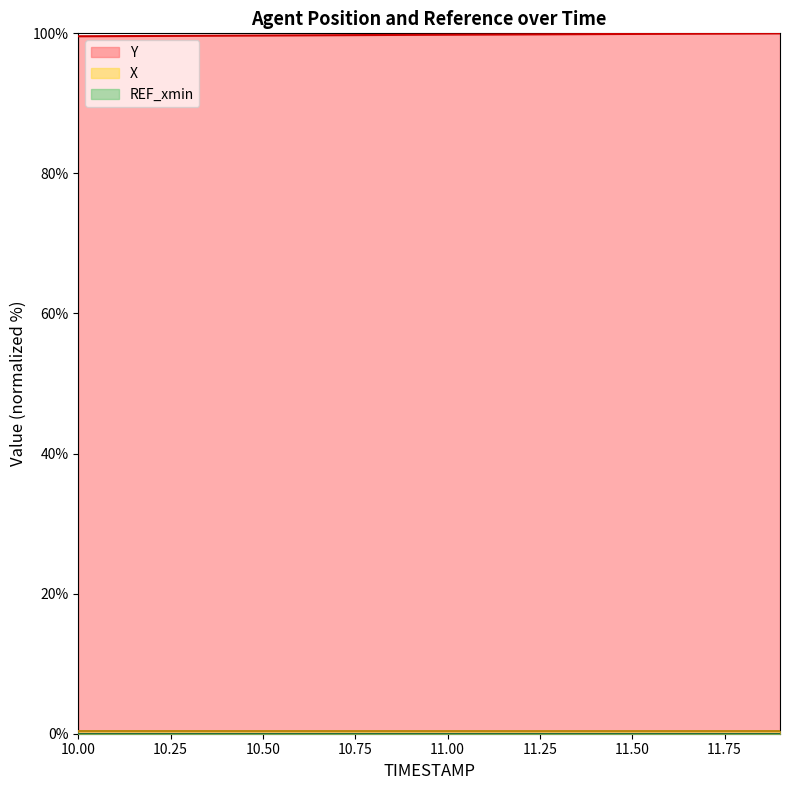

What position from the left is 11.0?

11